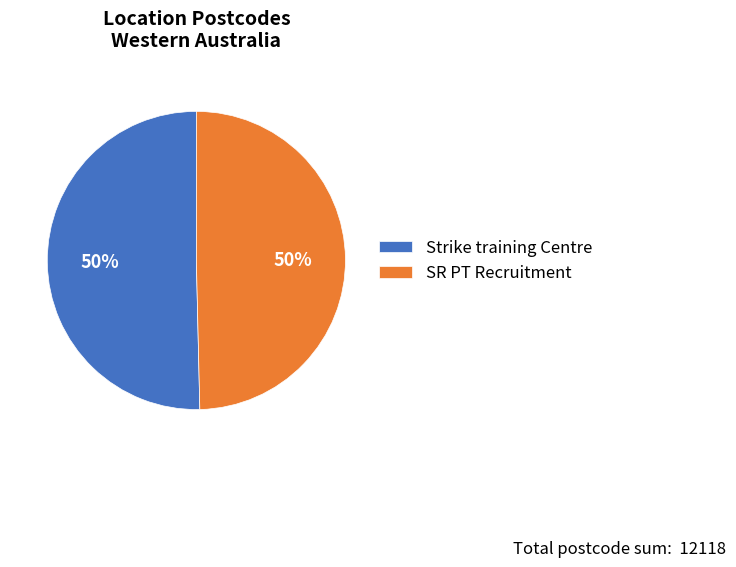

The Strike training Centre slice represents 44% of the pie. True or false?

False